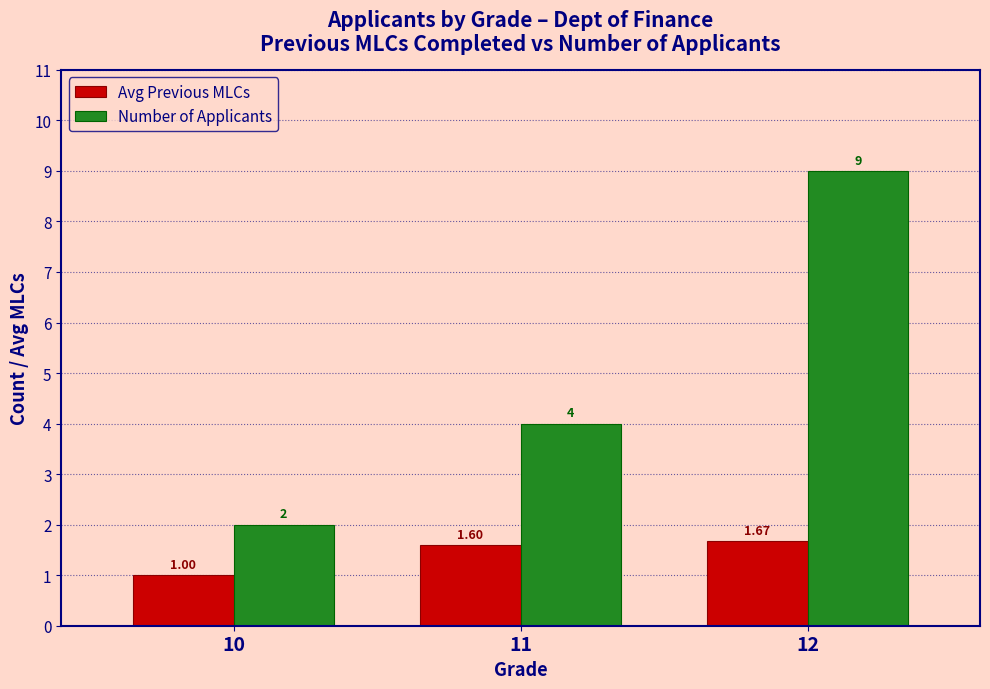

At which category is the sum across all series the highest?

12